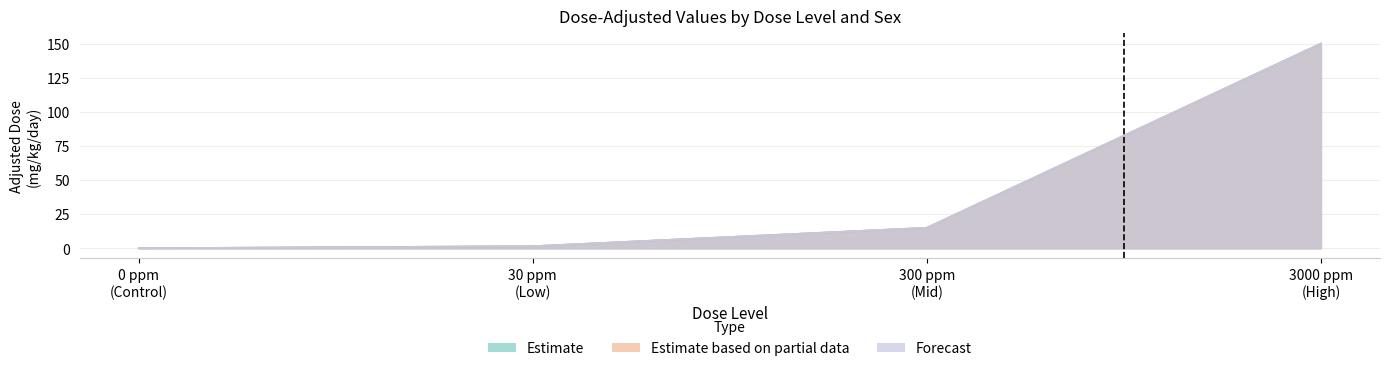

How many positive values does the Estimate based on partial data (Male) series have?

3